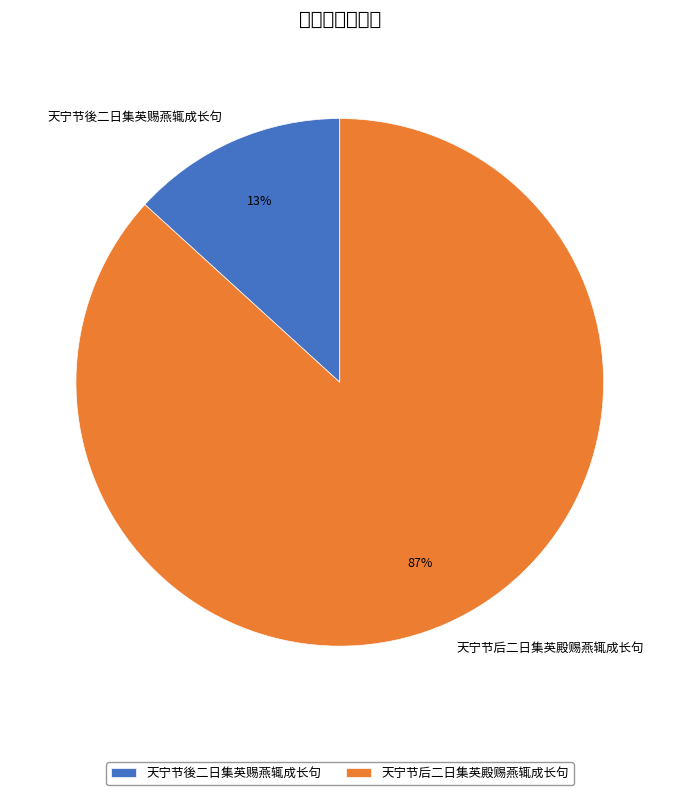

The 天宁节后二日集英殿赐燕辄成长句 slice represents 87% of the pie. True or false?

True